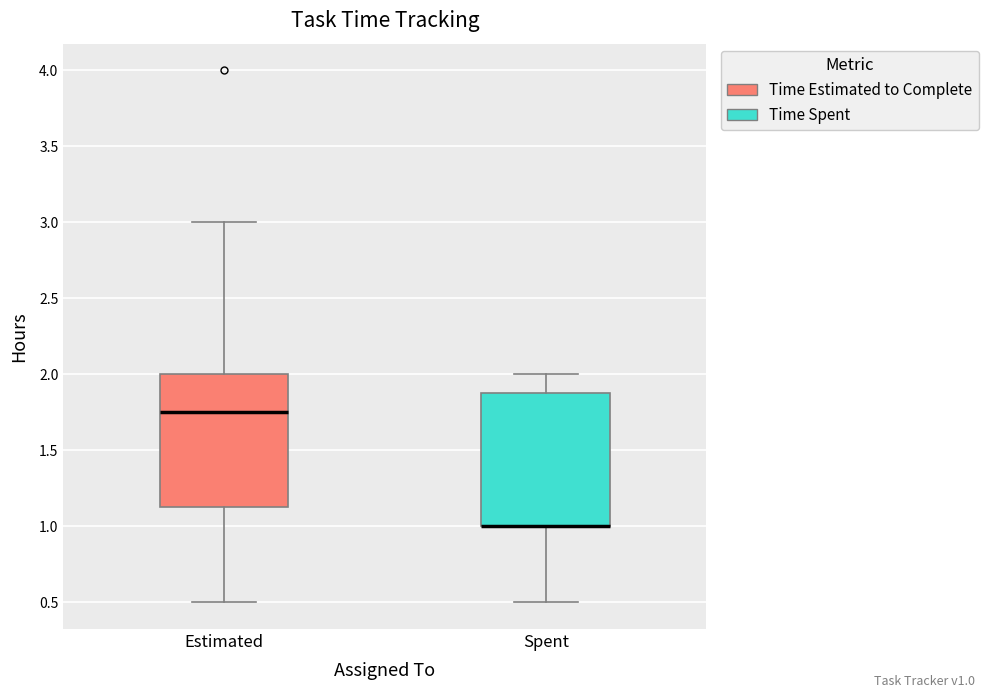

Where does the upper whisker of the box for Estimated end on the y-axis? The values are not printed on the chart, so give them approximately, as read against the axis.

3.00